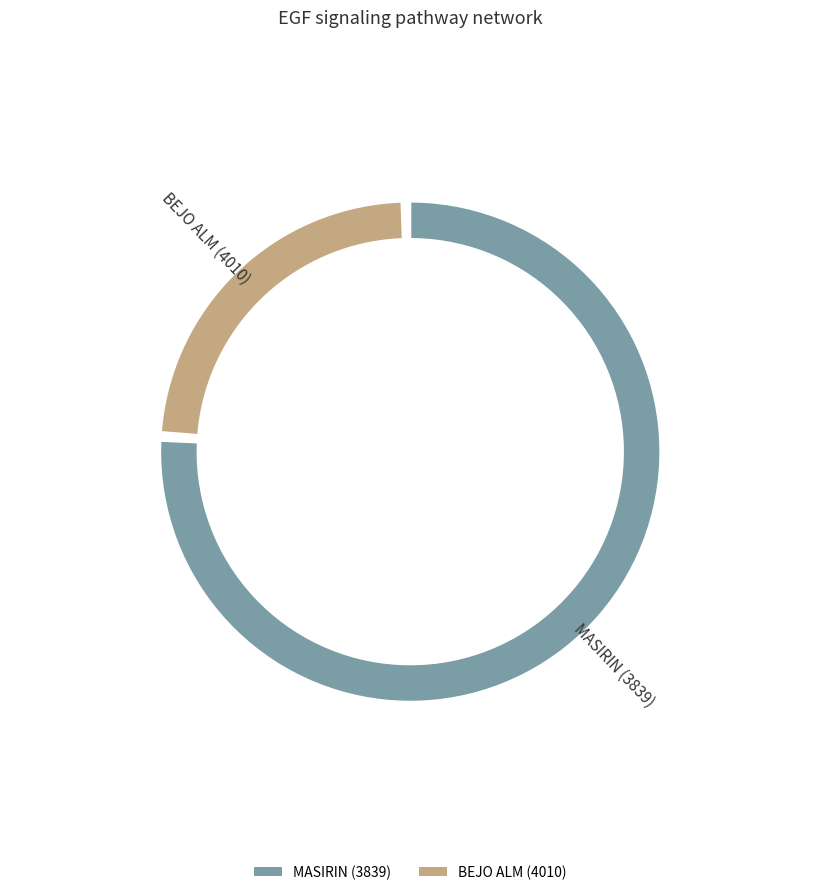

Which slice is the largest?

MASIRIN (3839)